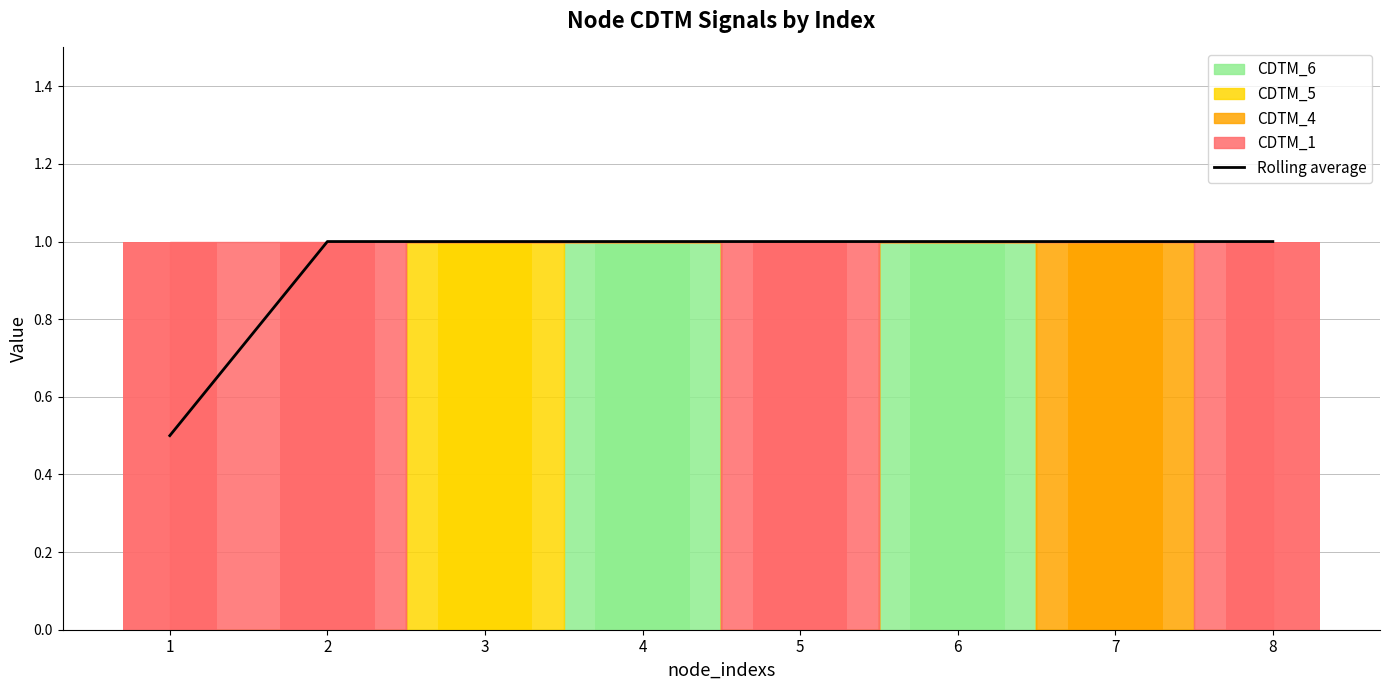

What is the difference between the second highest and minimum values?

0.5